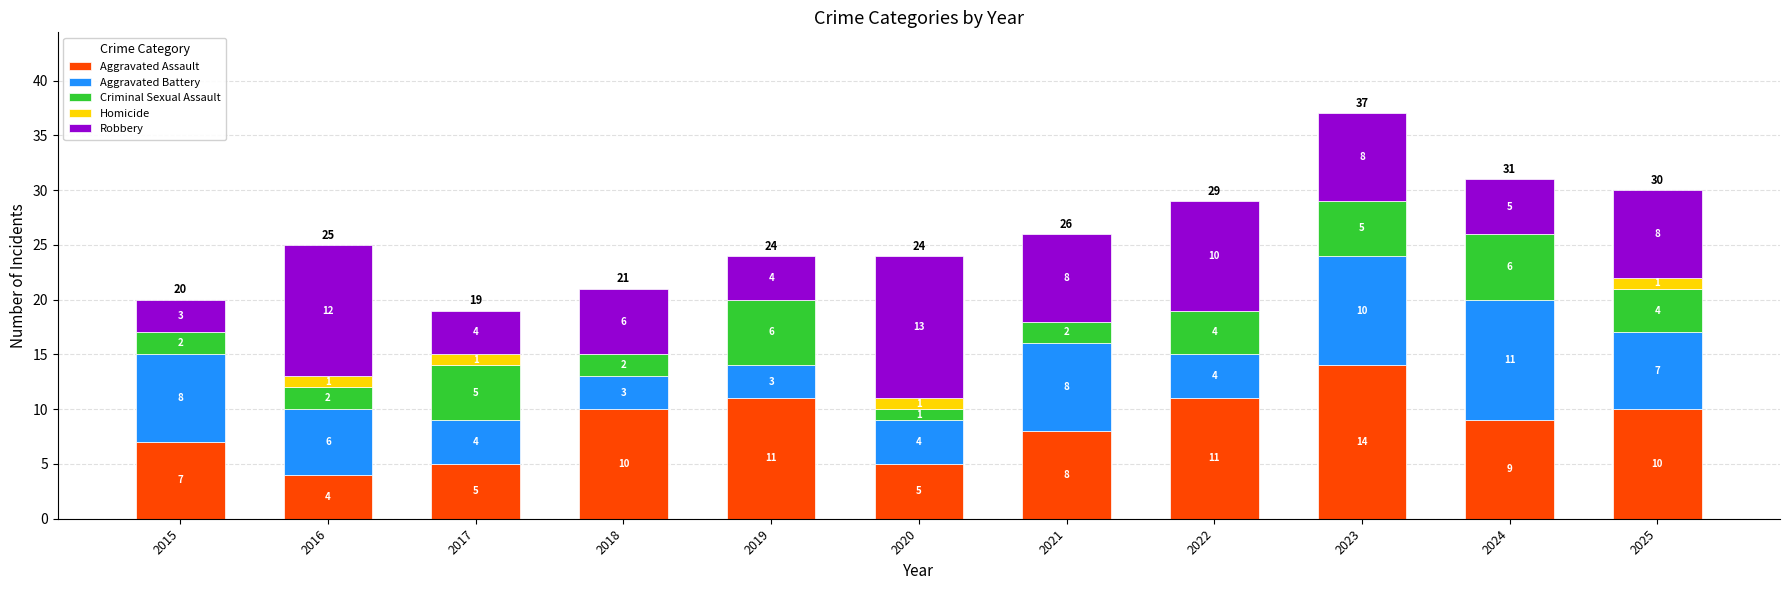

At which category is the sum across all series the highest?

2023